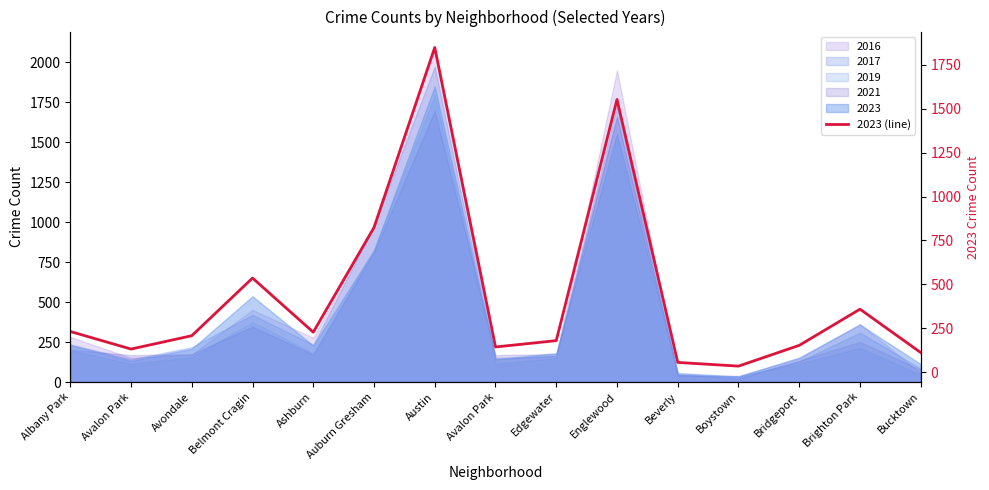

What is the difference between the maximum and minimum values?

1813